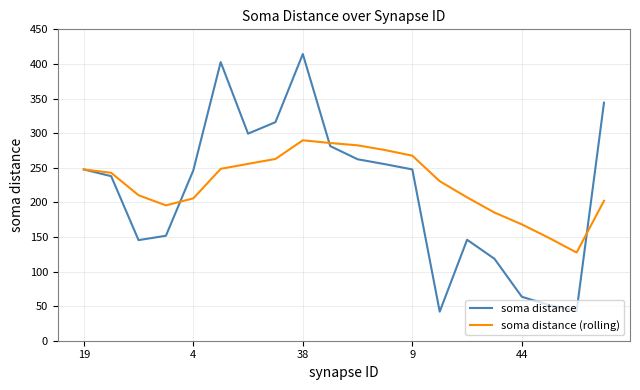

What is the smallest value displayed?

42.0